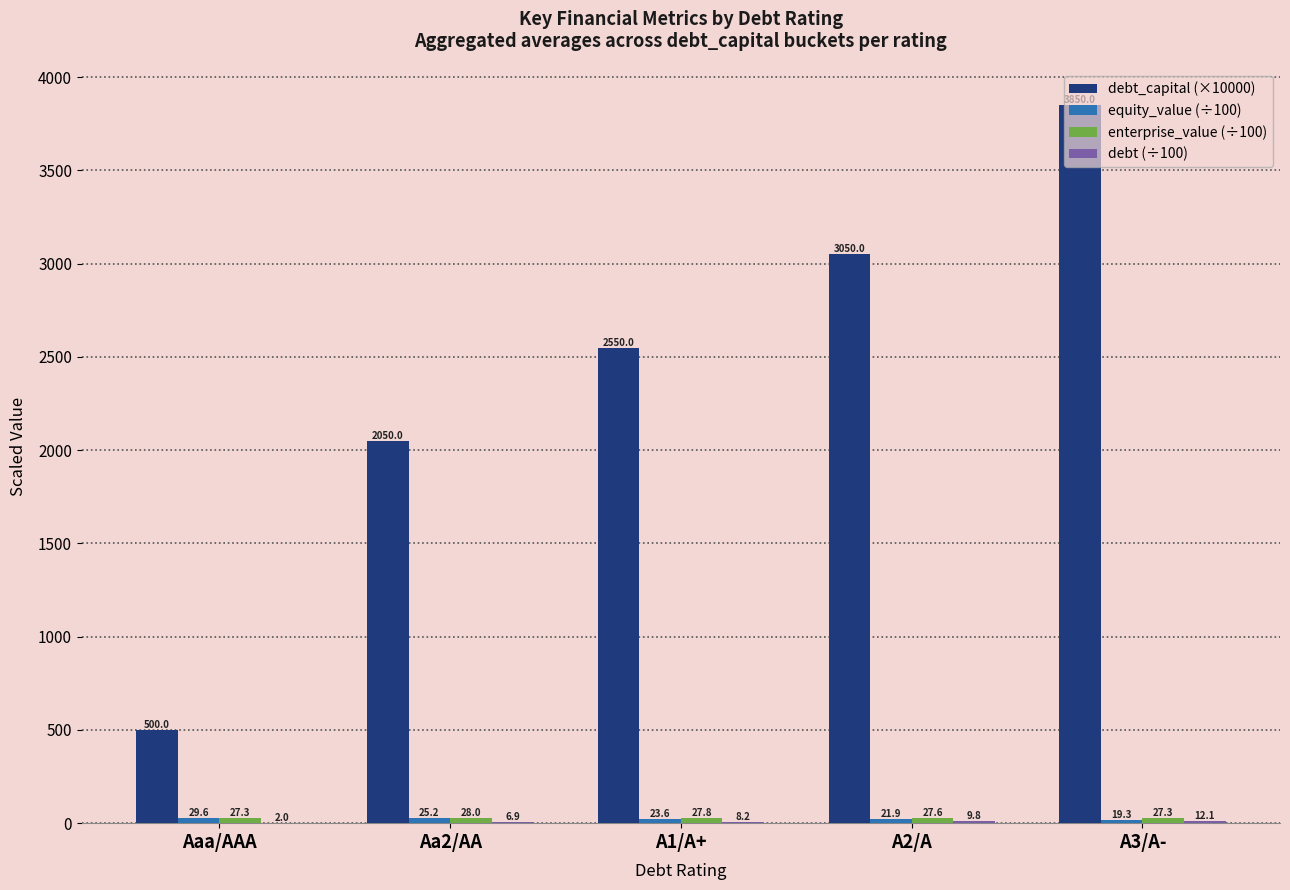

Is it true that debt_capital (×10000) equals 3825.0 at A1/A+?

False